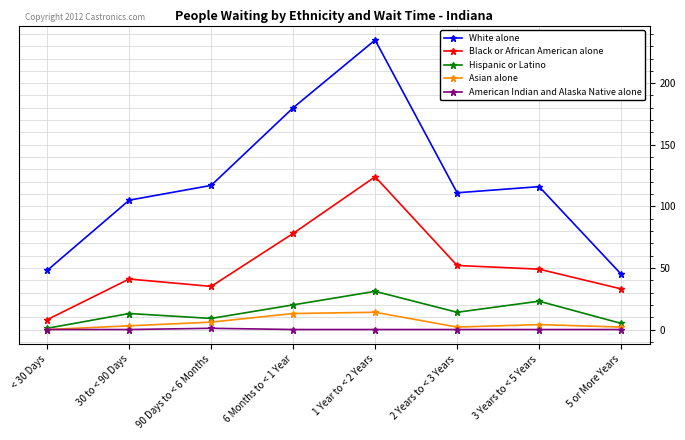

Where is Black or African American alone nearest to the value 66?

6 Months to < 1 Year